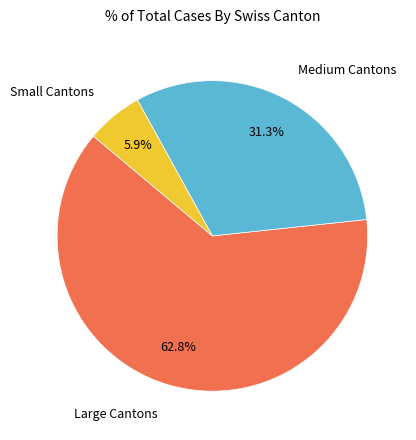

Is there a majority slice in this chart?

Yes